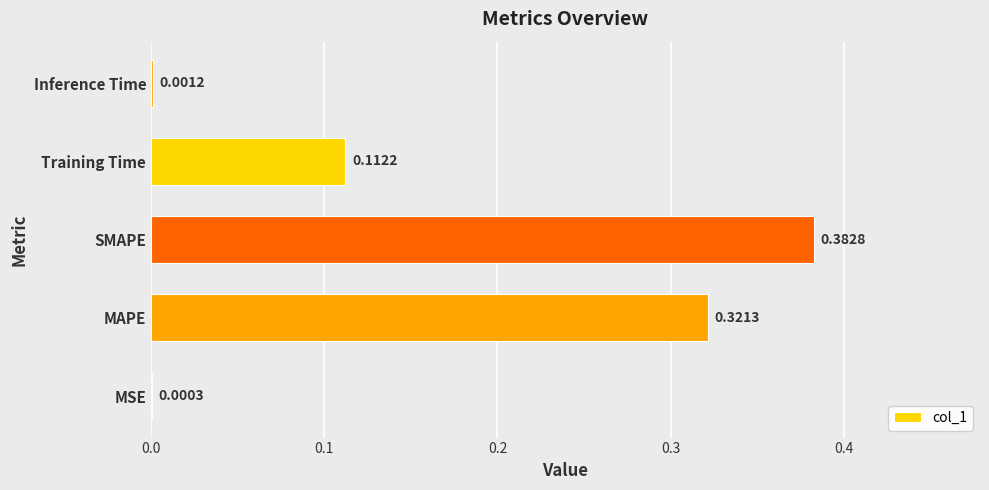

At which category does the chart reach its peak across all series?

SMAPE